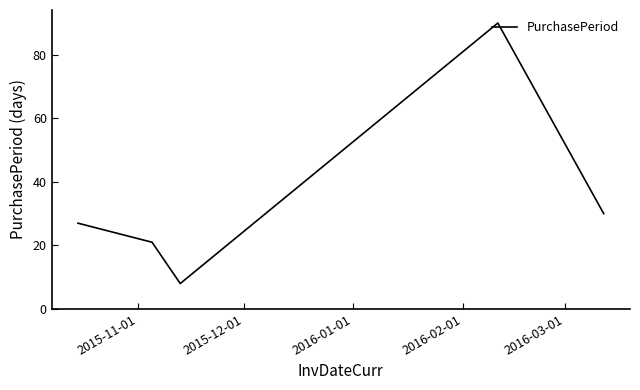

What is the smallest value displayed?

8